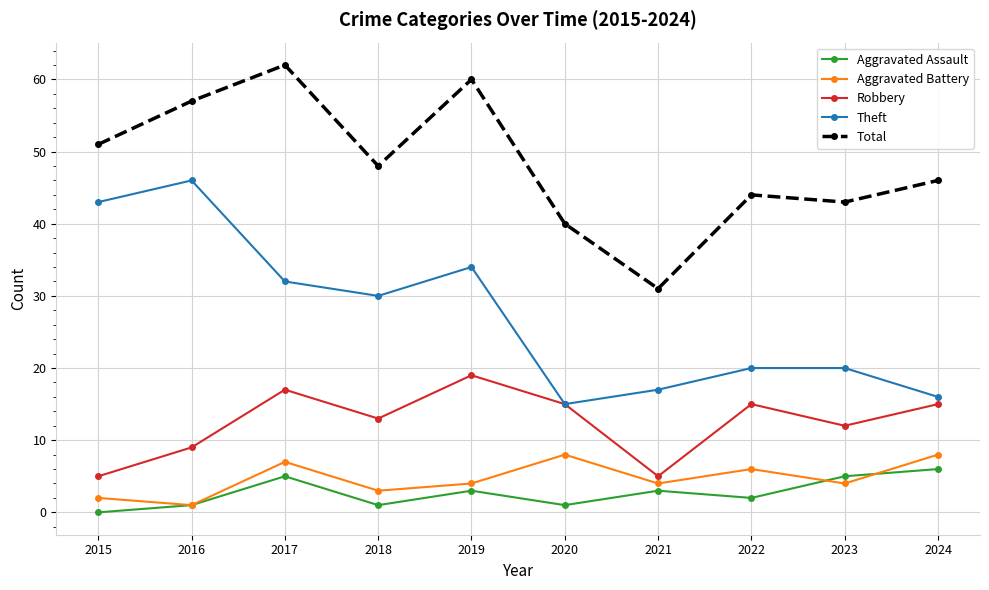

True or false: Aggravated Battery has more than 2 interior local peaks.

True